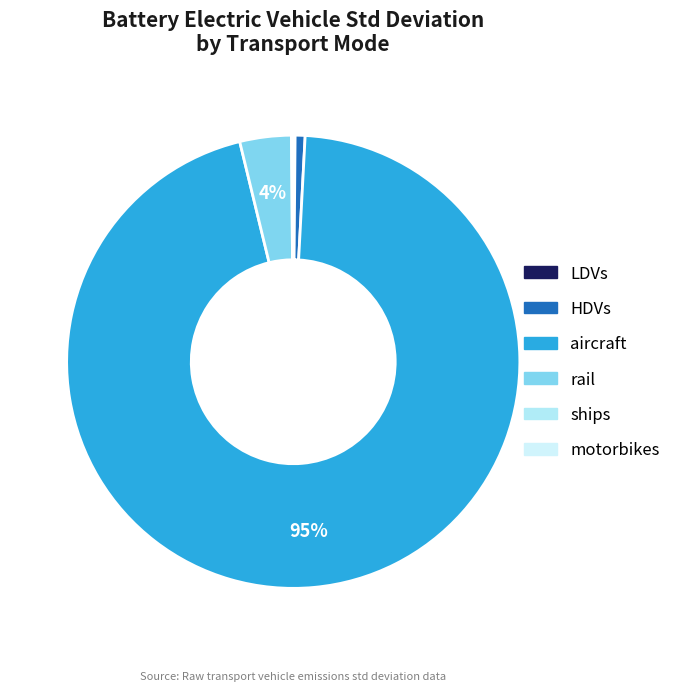

The ships slice represents 0% of the pie. True or false?

True